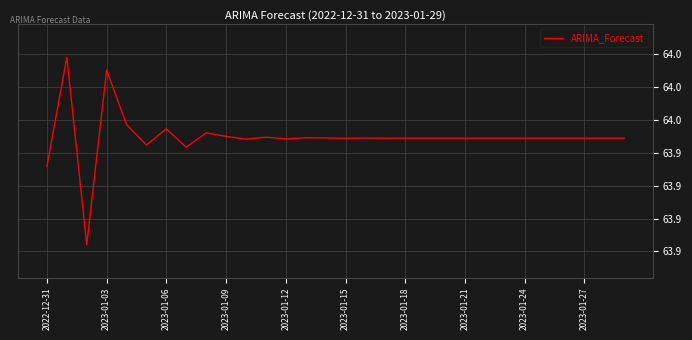

Does the chart display data point markers on the line(s)?

No